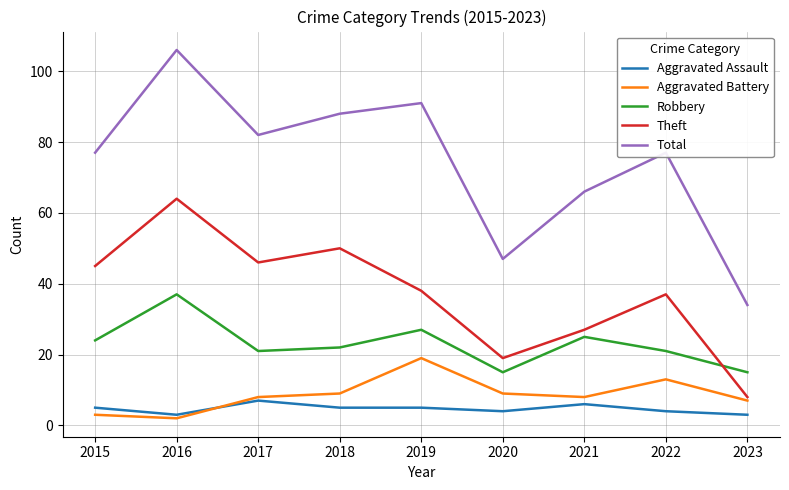

In Robbery, how many points are lower than both neighbors (excluding endpoints)?

2